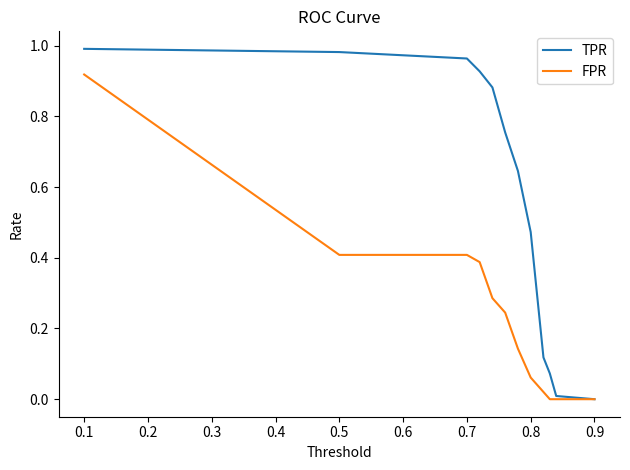

True or false: FPR has more than 1 points higher than both neighbors.

False